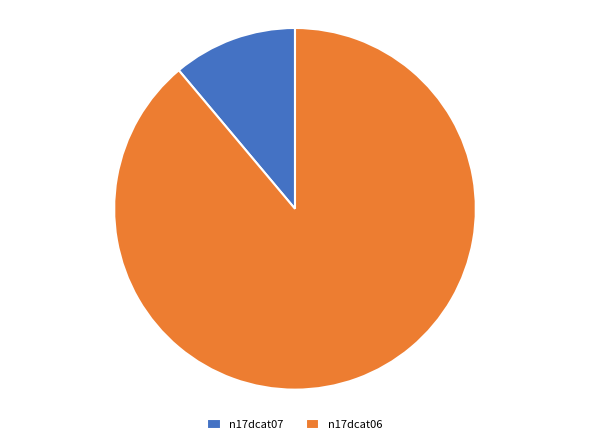

How many slices are in this pie chart?

2